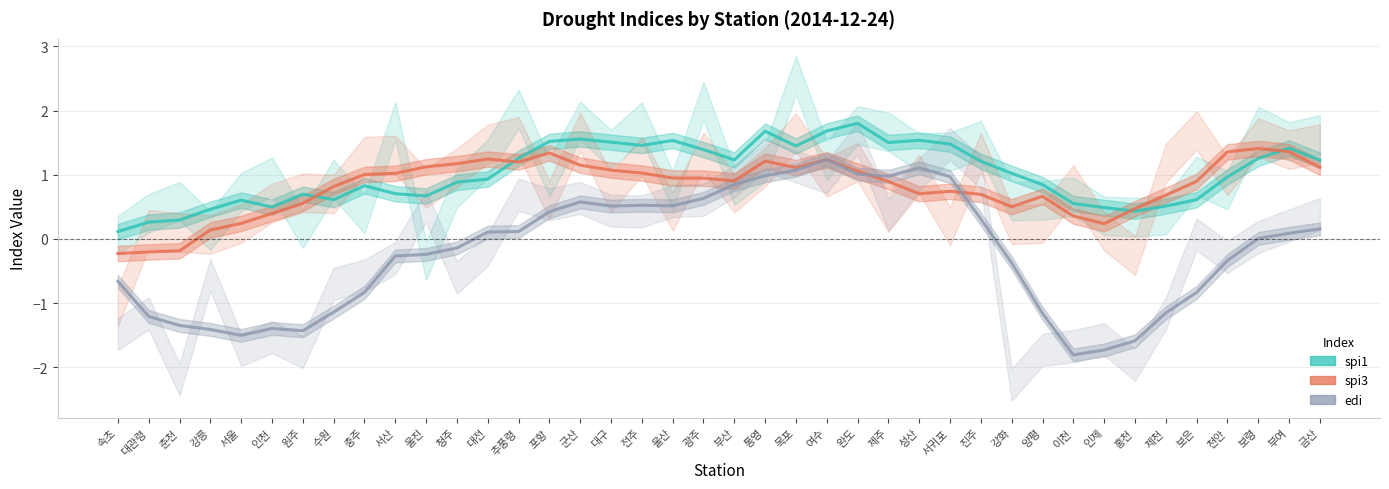

What is the label of the 14th point from the left?

추풍령